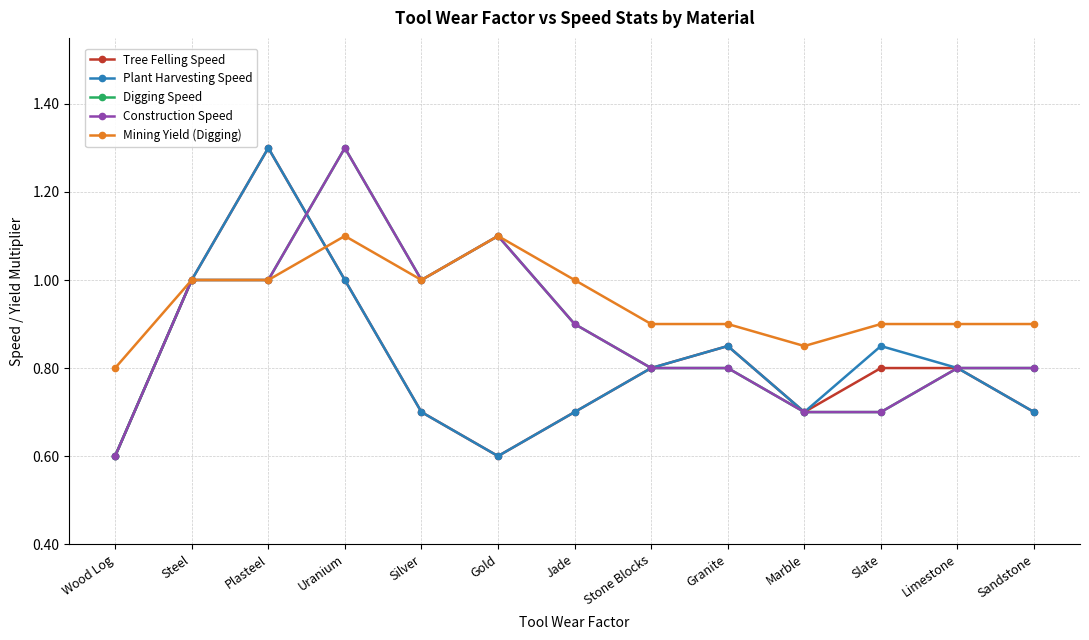

Is it true that Construction Speed equals 0.8 at Sandstone?

True